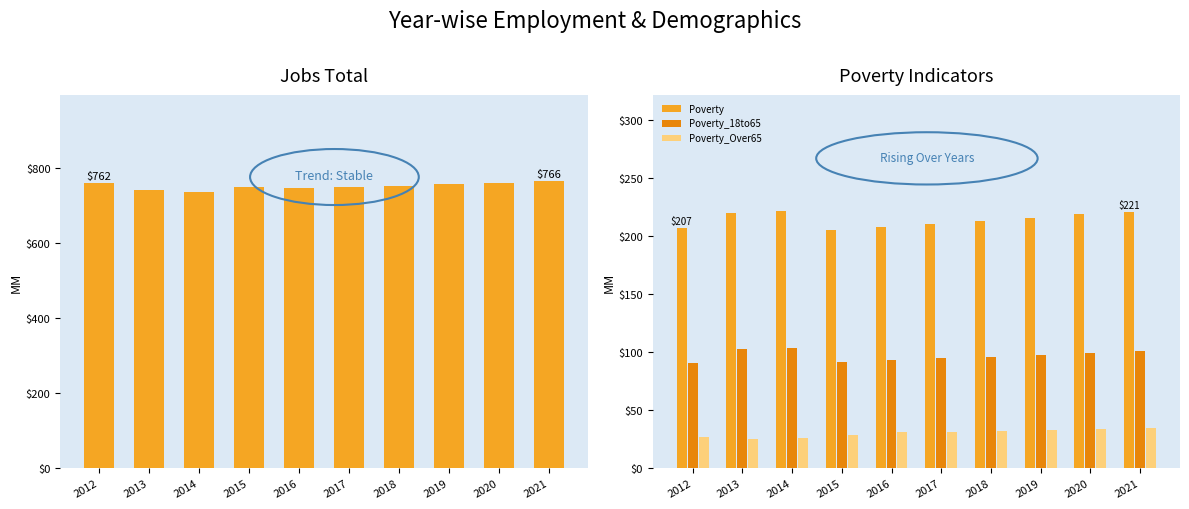

Which series has the widest spread of values?

JobsTotal